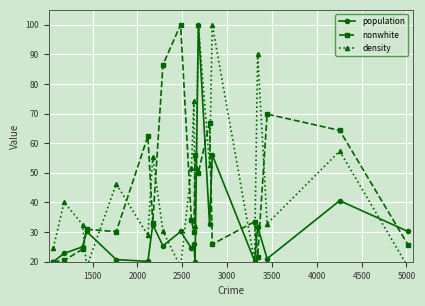

Reading left to right, transcribe all the data shown in this chart.

population: 20.0	22.8	25.0	30.2	20.7	20.1	32.5	25.3	30.2	24.5	25.9	20.0	100.0	32.6	56.1	20.3	31.7	21.0	40.6	30.2
nonwhite: 20.0	20.4	24.2	31.0	30.1	62.4	33.1	86.5	100.0	34.1	29.9	55.9	50.0	66.9	25.9	33.5	21.7	69.8	64.3	25.7
density: 24.7	40.1	32.6	18.2	46.3	28.9	55.3	30.3	18.2	51.5	74.1	31.9	100.0	52.6	100.0	20.0	90.2	32.8	57.3	18.2